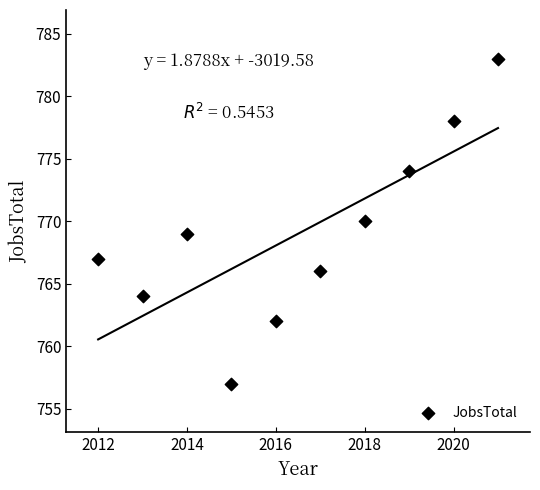

What is the average X value?

2016